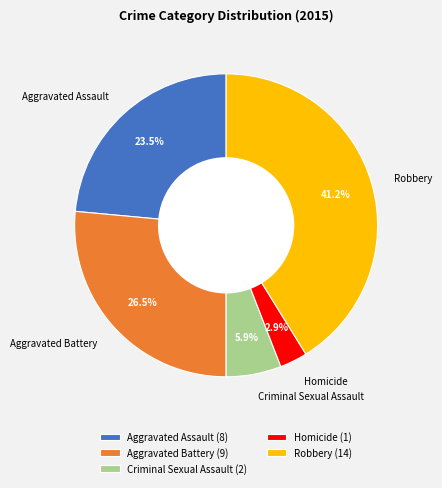

Does Homicide account for over 50% of the chart?

No